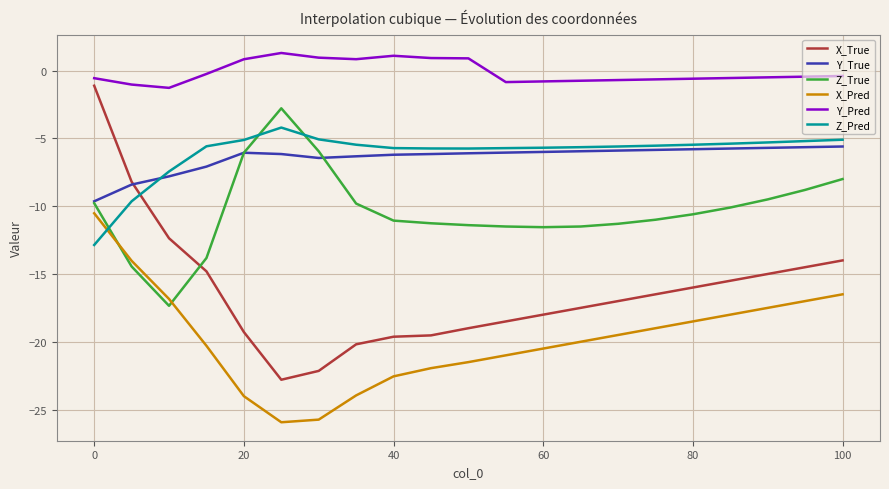

What is the minimum value shown in the chart?

-25.9